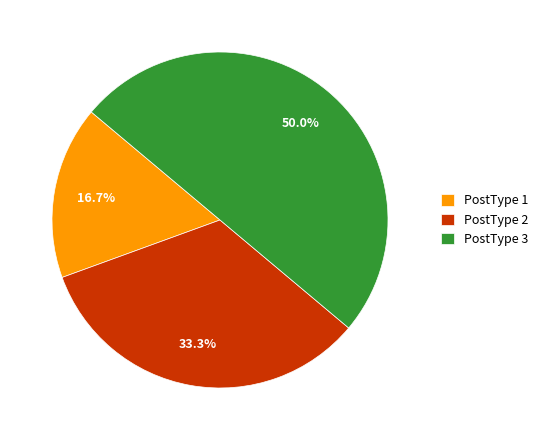

Approximately how many times larger is the value at PostType 1 compared to PostType 2?

0.5